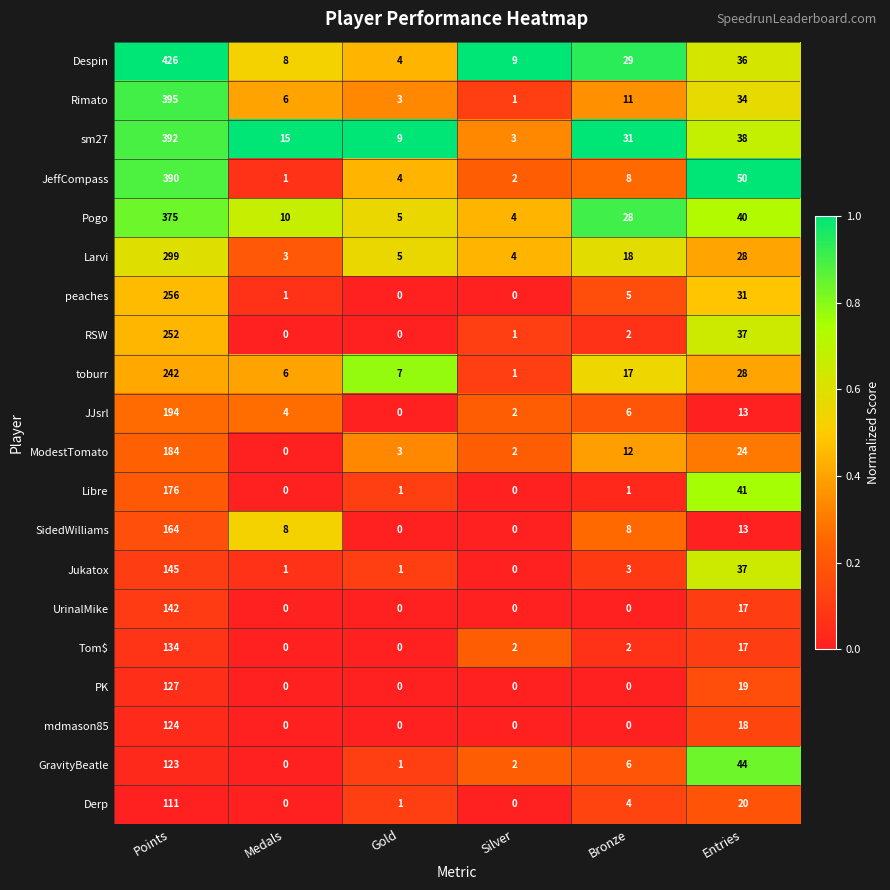

The ModestTomato series shows 300 at Points. True or false?

False